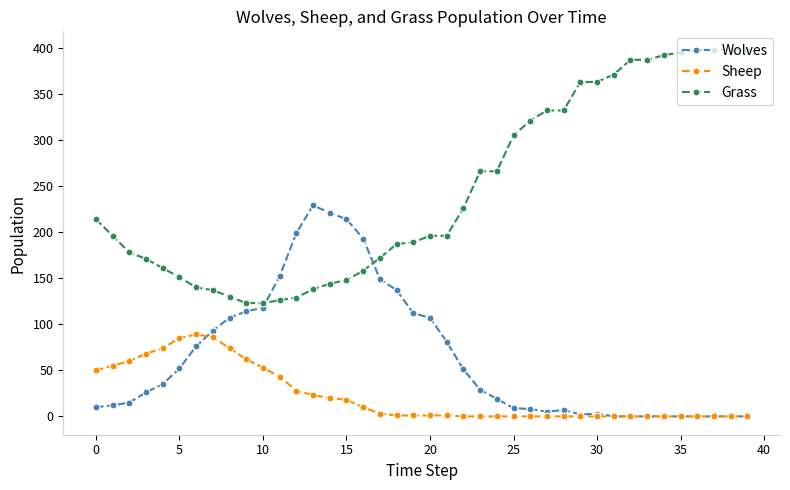

How many data points in Grass are less than 196?

18